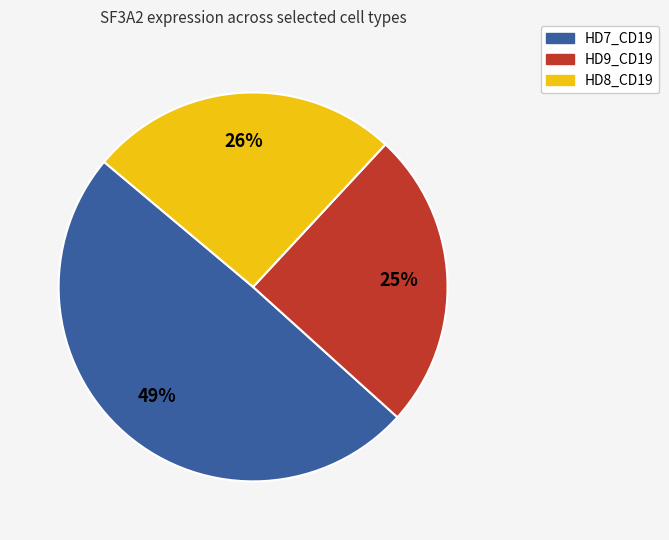

Which has a higher value, HD7_CD19 or HD9_CD19?

HD7_CD19